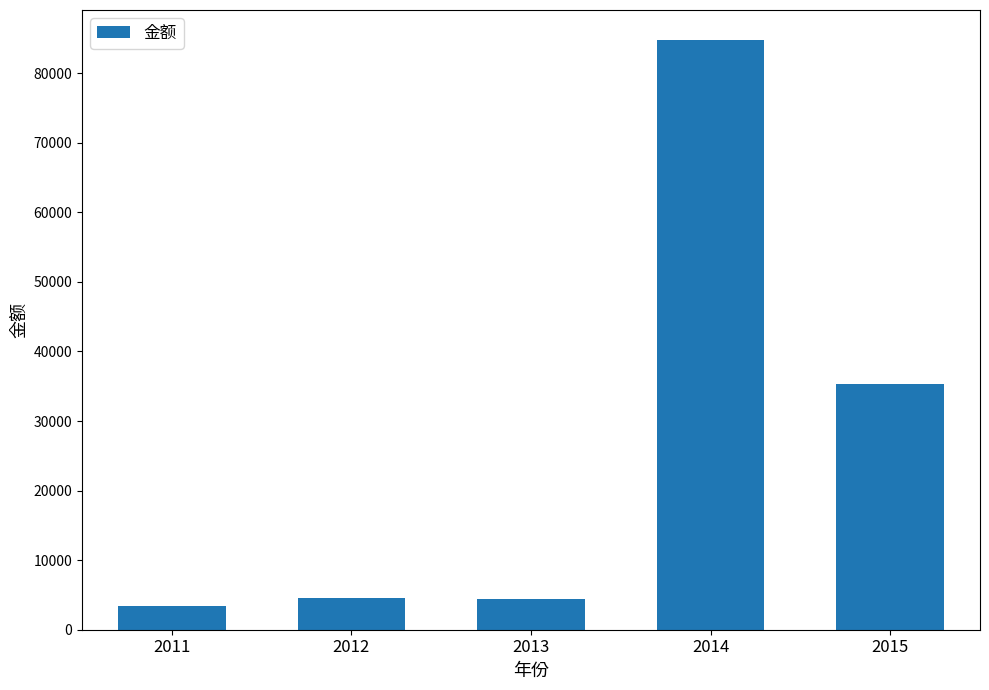

The value at 2013 is 4356. True or false?

True